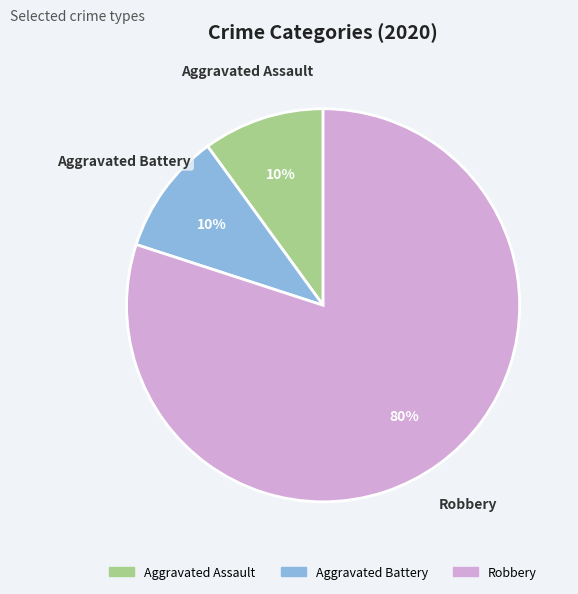

Count the number of slices in the pie.

3